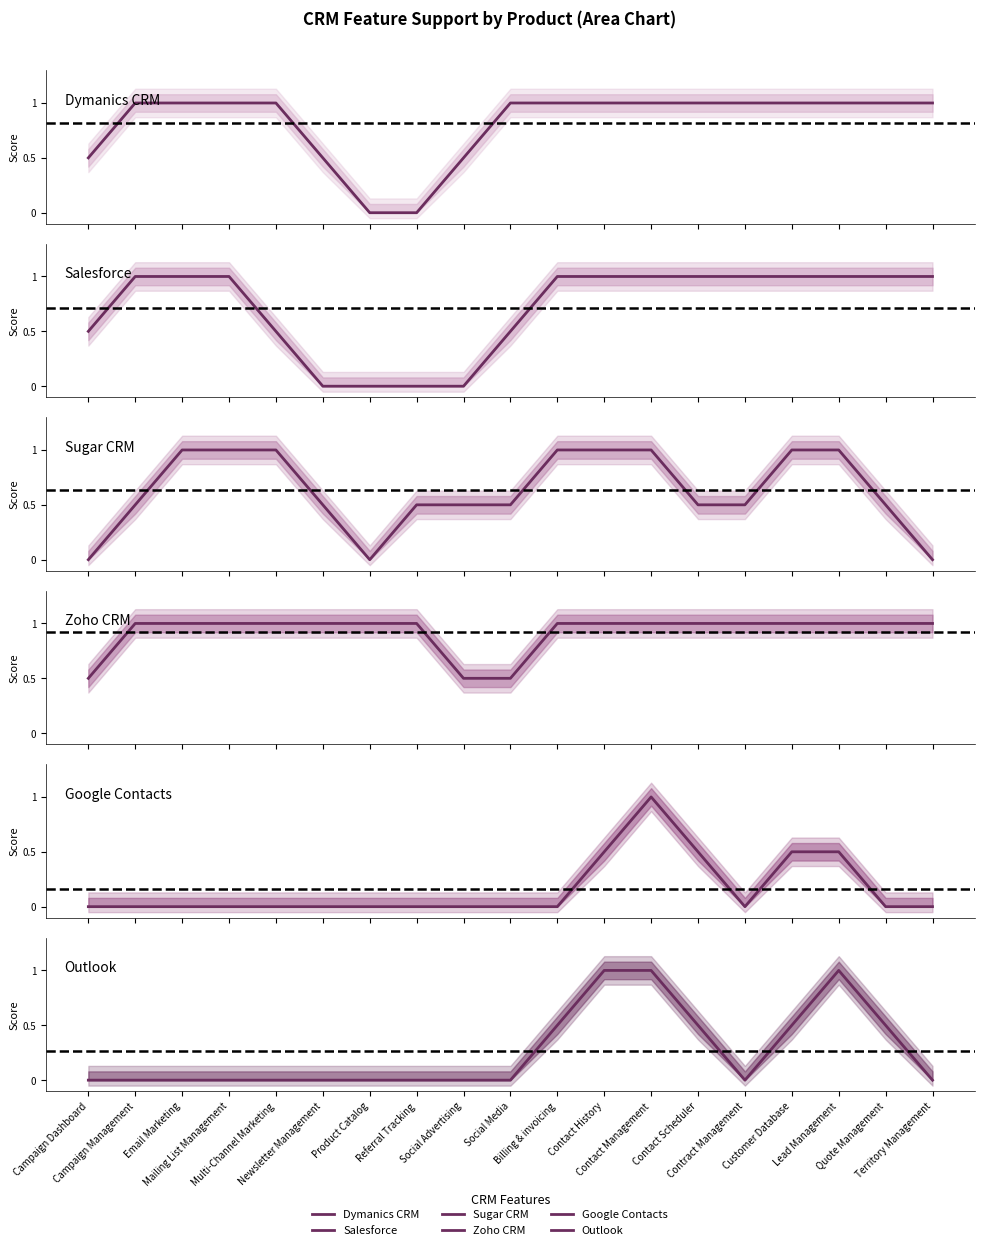

The value of Dymanics CRM at Referral Tracking is 0.0. True or false?

True